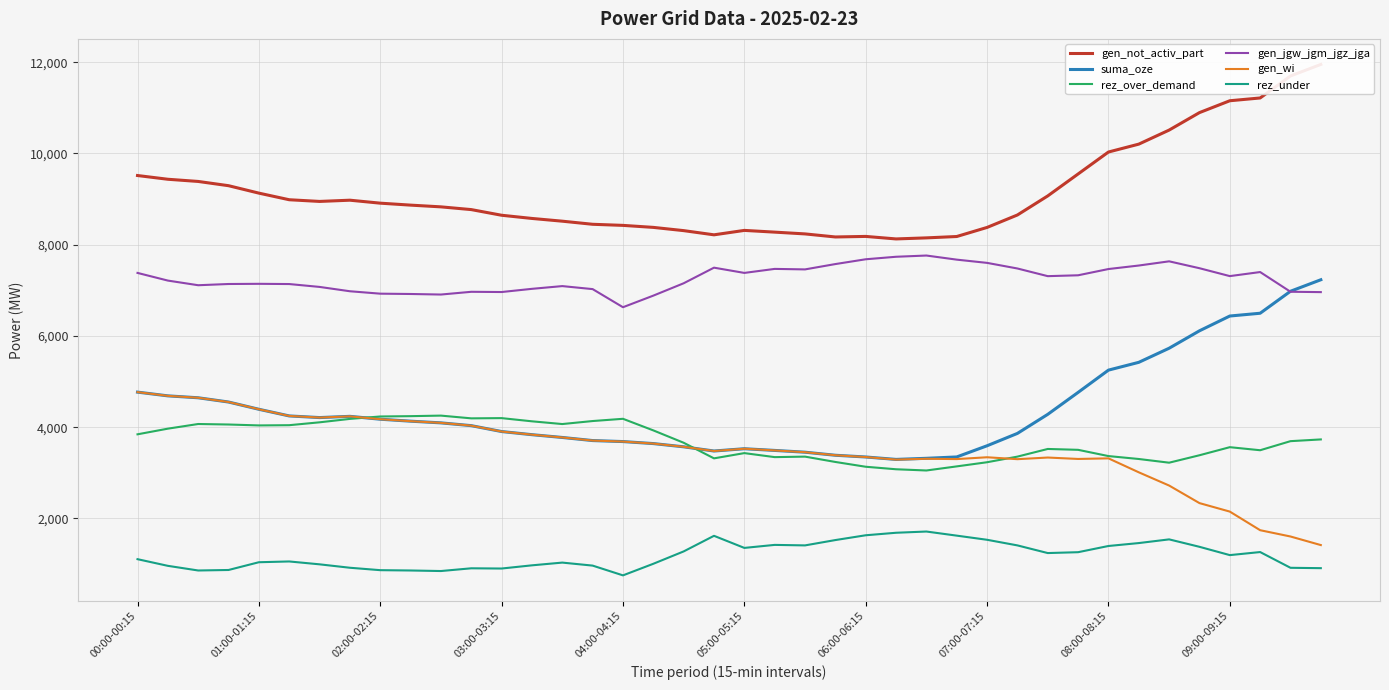

The rez_over_demand series shows 4211 at 07:00-07:15. True or false?

False